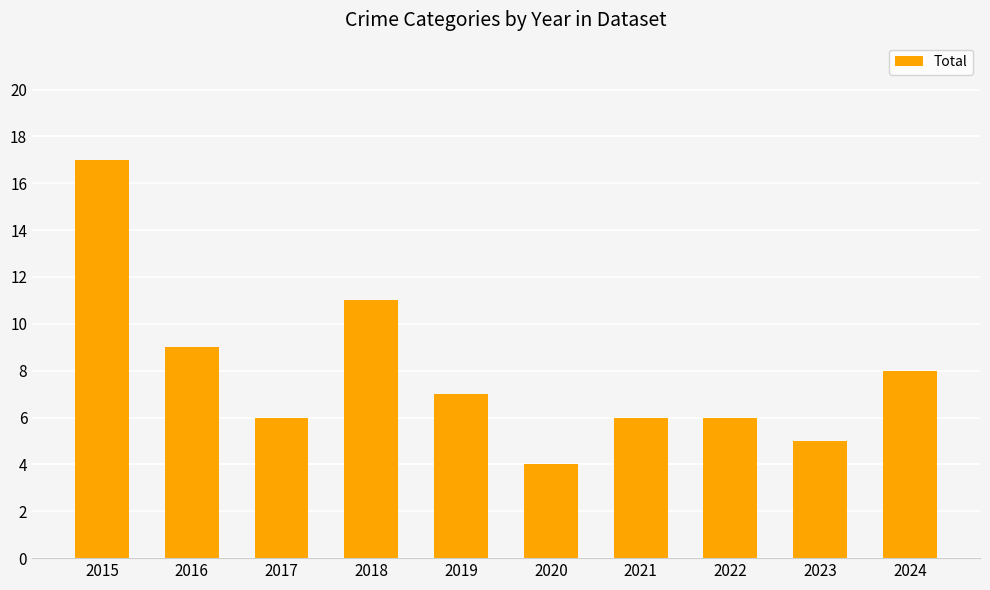

Are the bars grouped side by side (vs. stacked)?

No